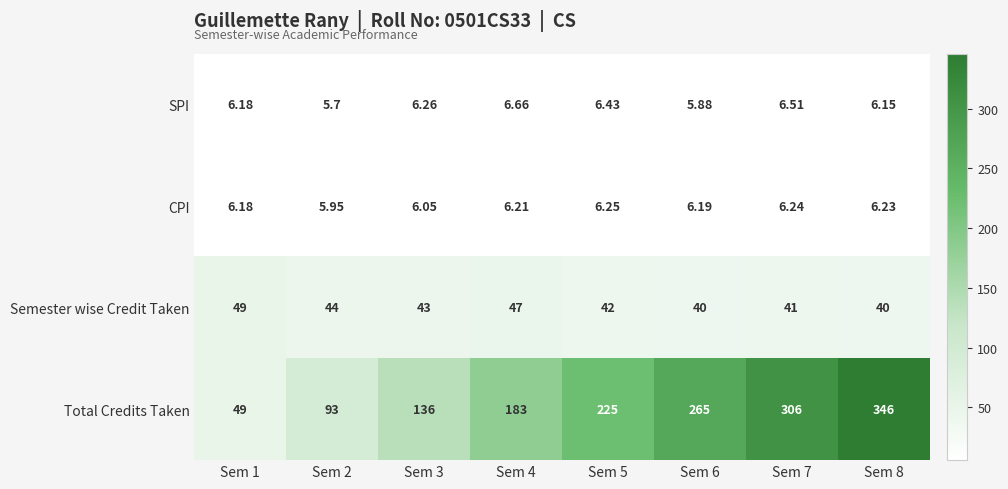

Which series changed the most between Sem 6 and Sem 8?

Total Credits Taken